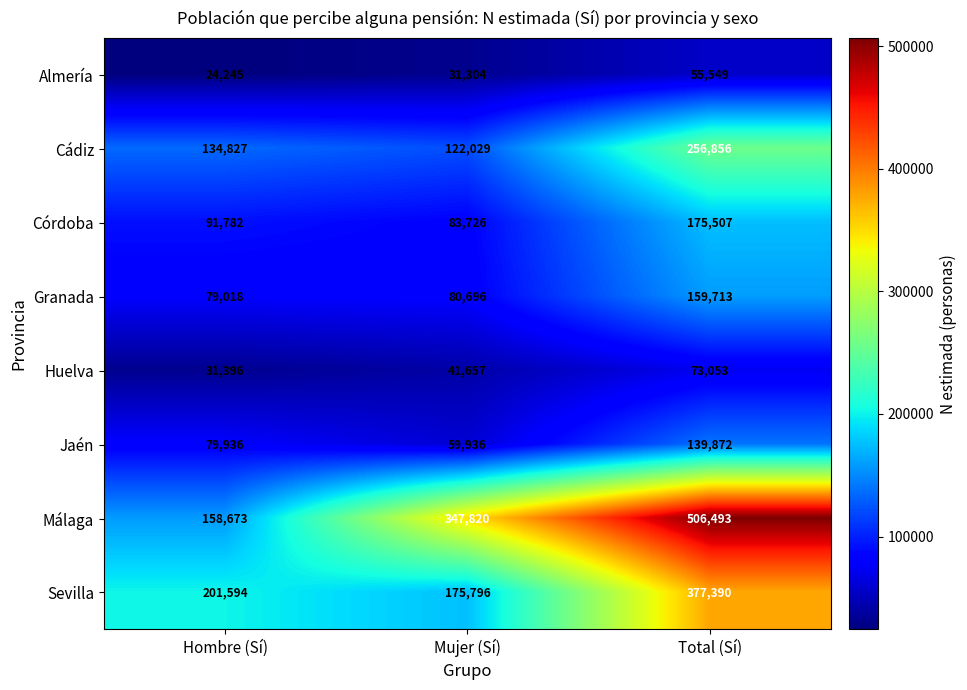

How many data points in Cádiz are less than 134827?

1